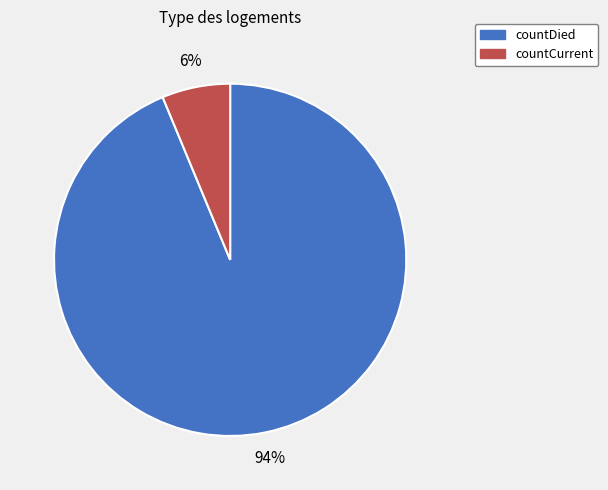

Does countCurrent account for over 50% of the chart?

No